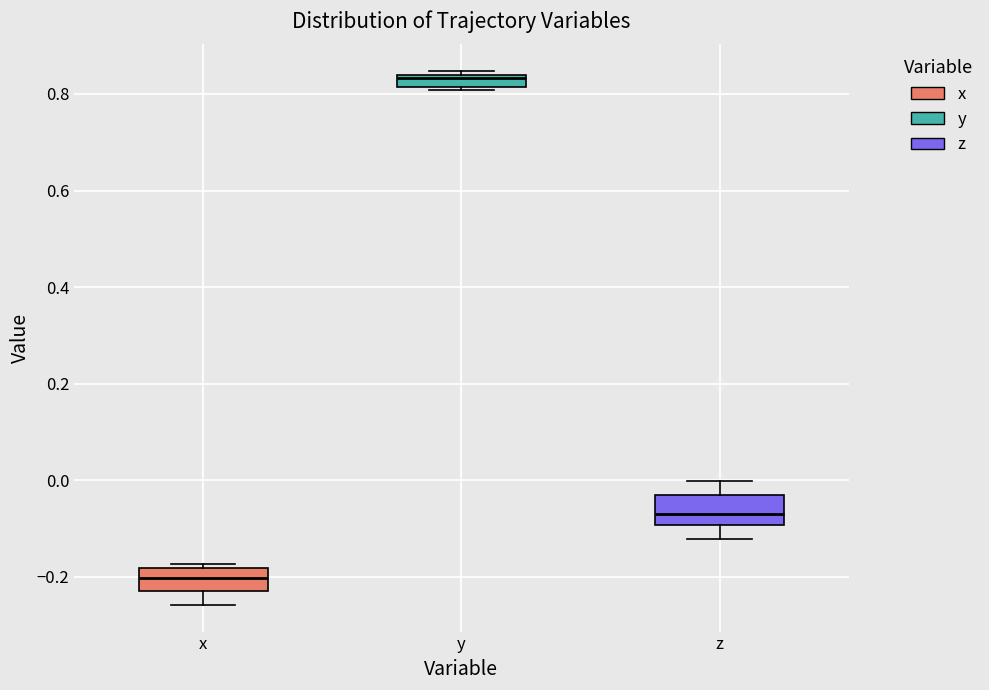

Where is the upper edge of the box for x on the y-axis? The values are not printed on the chart, so give them approximately, as read against the axis.

-0.18